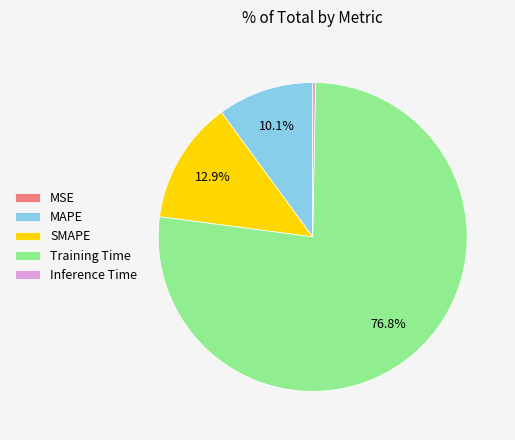

What is the majority slice?

Training Time